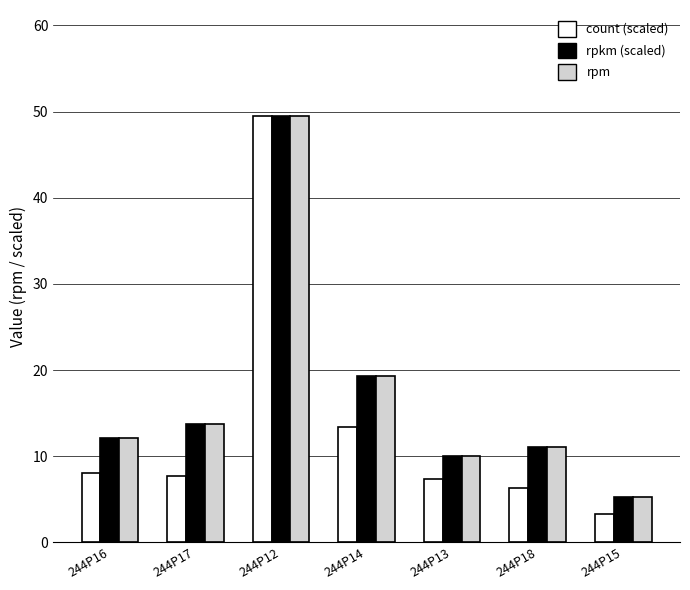

At how many categories does at least one series exceed 45?

1